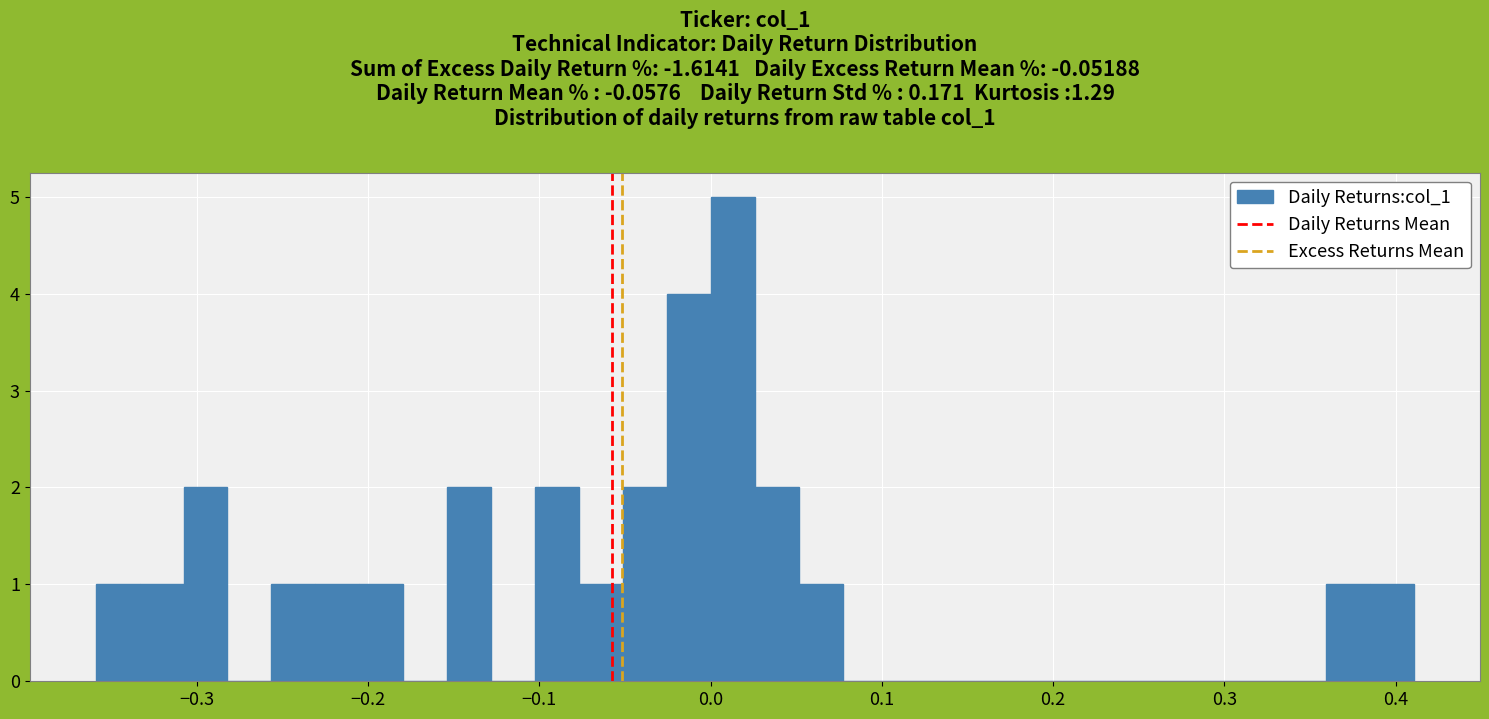

Around what value on the x-axis is the tallest bar? Give the approximate position of its centre, as read against the axis.

0.01